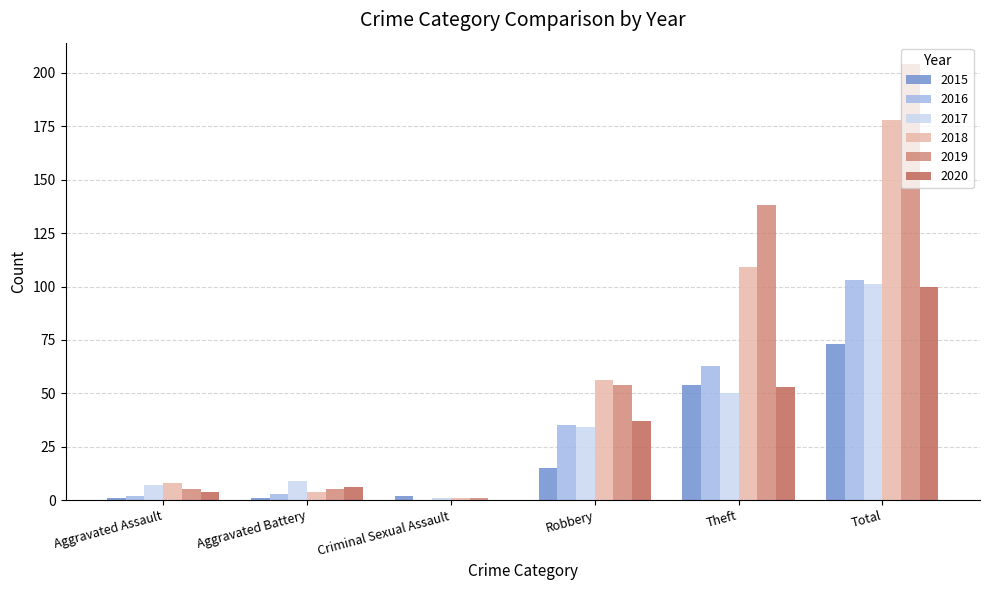

Are the bars horizontal?

No